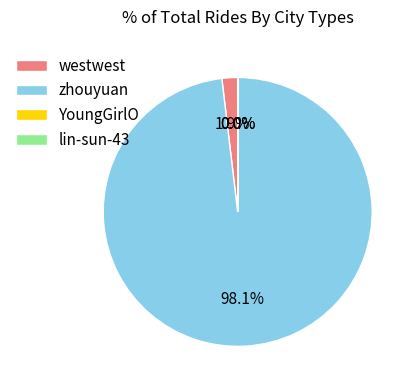

Which slice is the largest?

zhouyuan